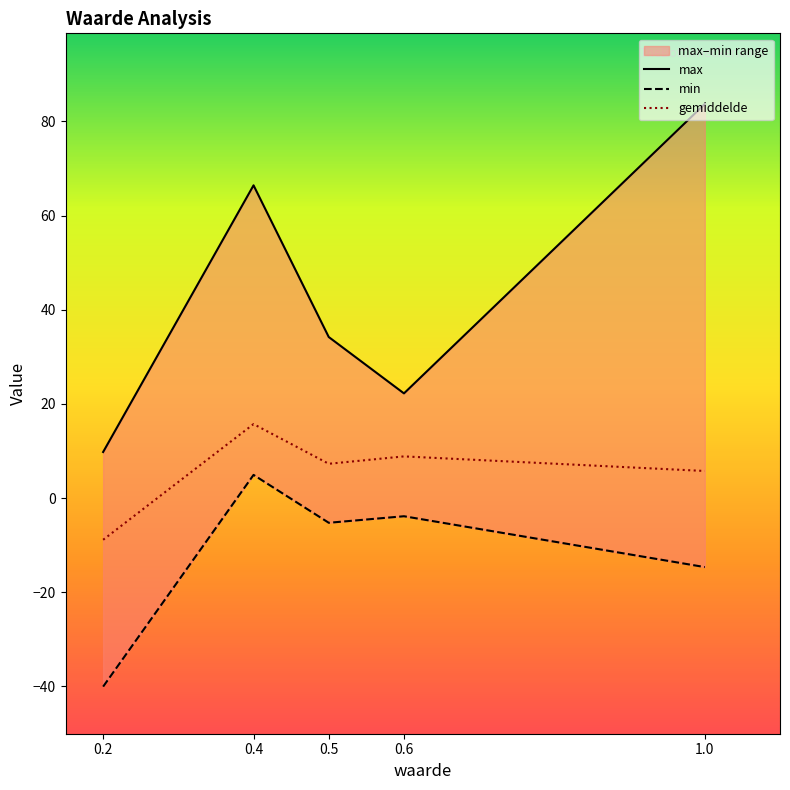

True or false: max and gemiddelde cross at least once.

False